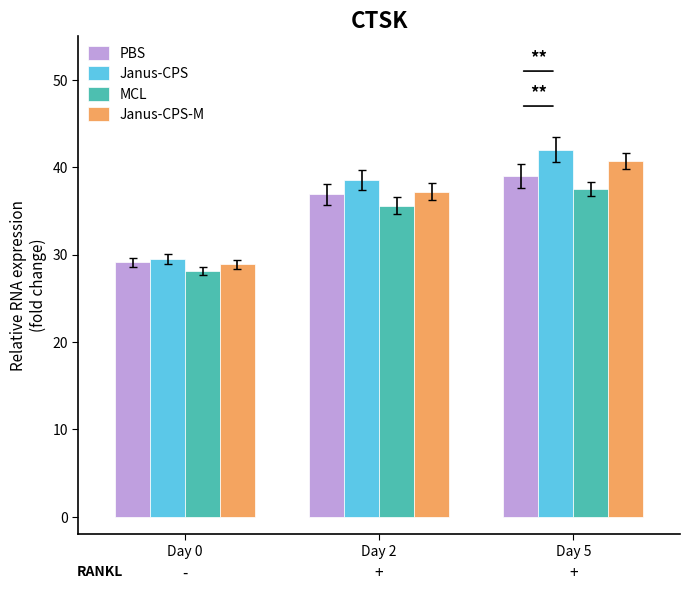

Is the value of MCL at Day 5 greater than the value of Janus-CPS at Day 0?

Yes